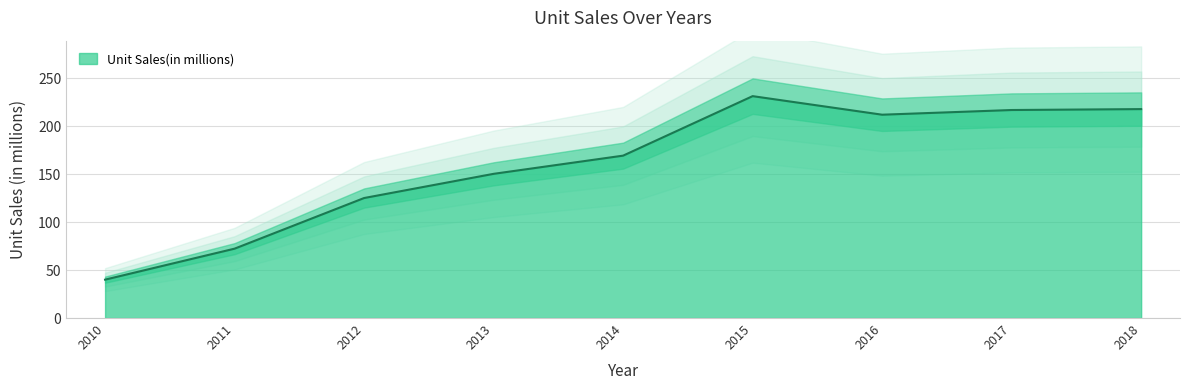

What is the difference between the second highest and second lowest values?

145.4